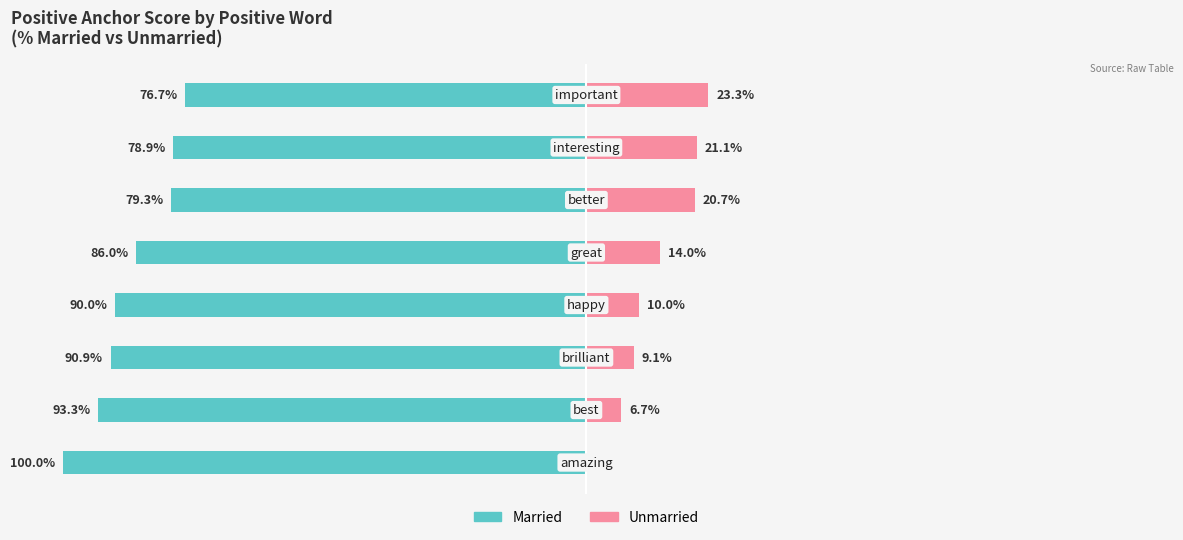

Are the bars horizontal?

Yes